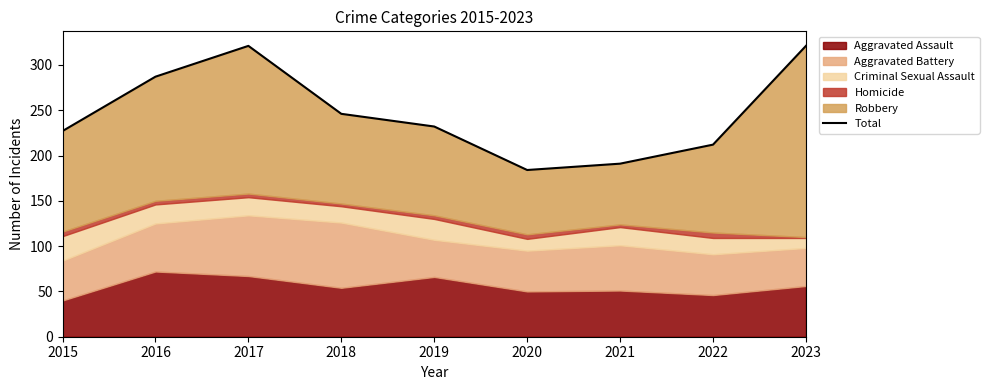

What is the difference between the values at 2015 and 2020?

43